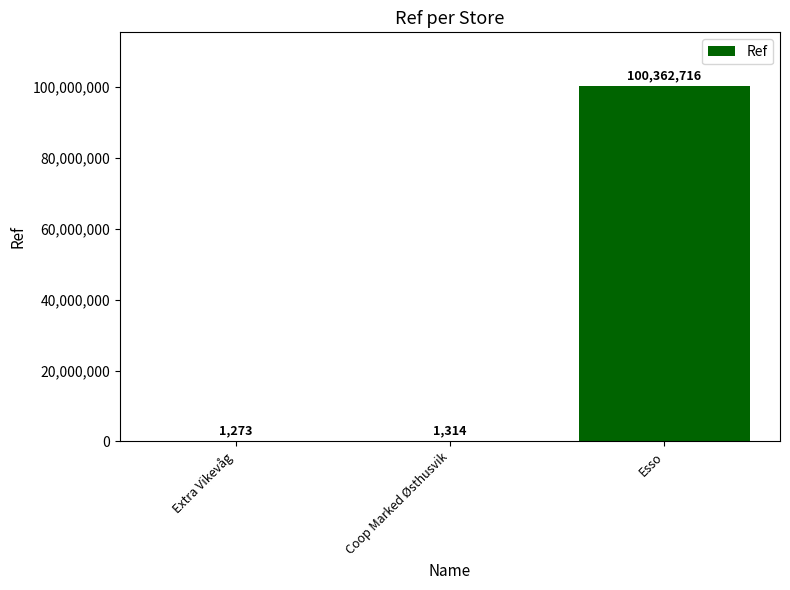

Which category has the highest value across all series?

Esso